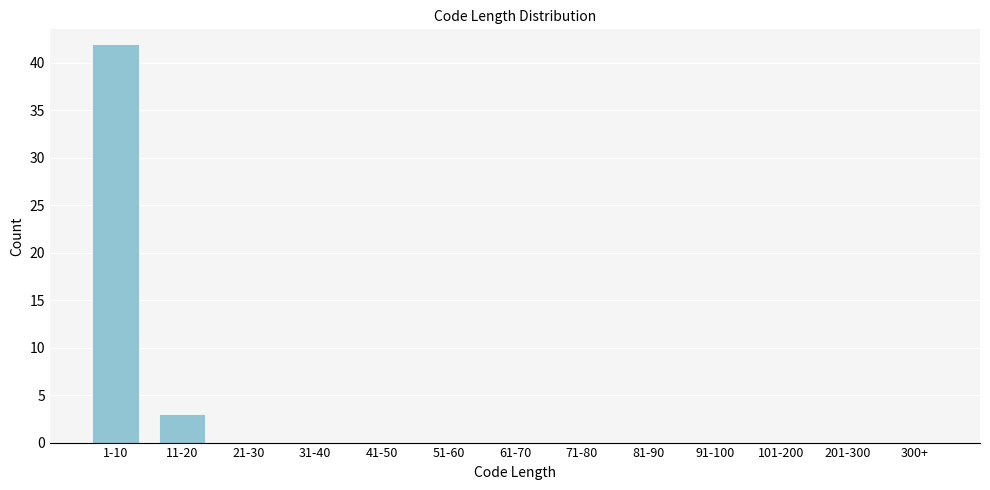

Reading right to left, extract all data points from this chart.

300+=0	201-300=0	101-200=0	91-100=0	81-90=0	71-80=0	61-70=0	51-60=0	41-50=0	31-40=0	21-30=0	11-20=3	1-10=42